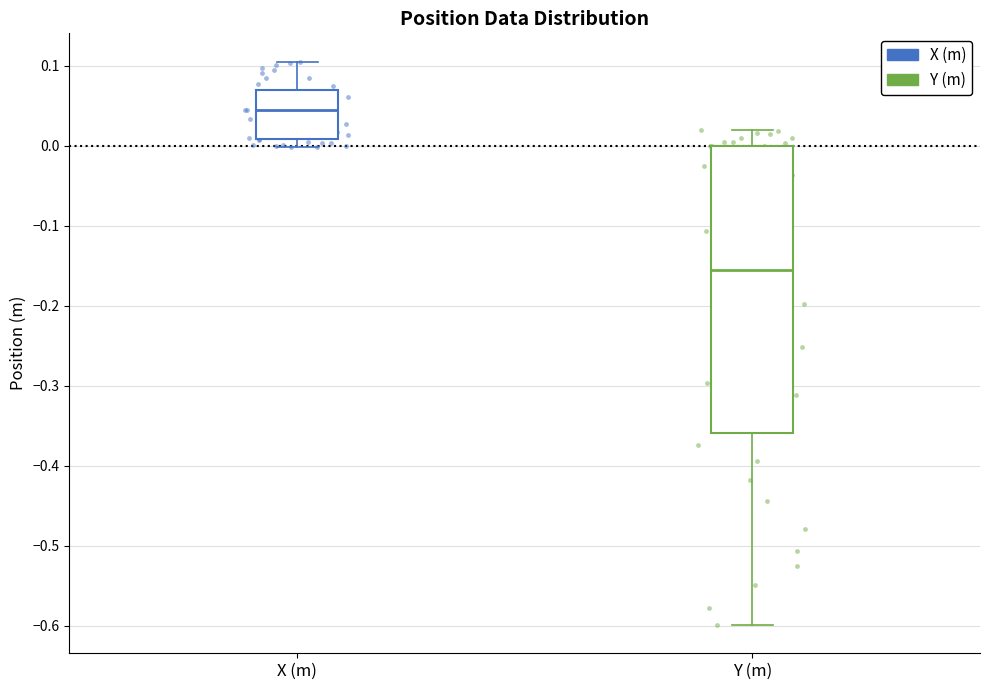

Reading left to right, read every box against the y-axis: the position of its median line, the range the box covers, and the ends of its whiskers. The values are not printed on the chart, so give them approximately, as read against the axis.

X (m): median 0.04, box 0.01 to 0.07, whiskers 0.00 to 0.11
Y (m): median -0.16, box -0.36 to 0.00, whiskers -0.60 to 0.02